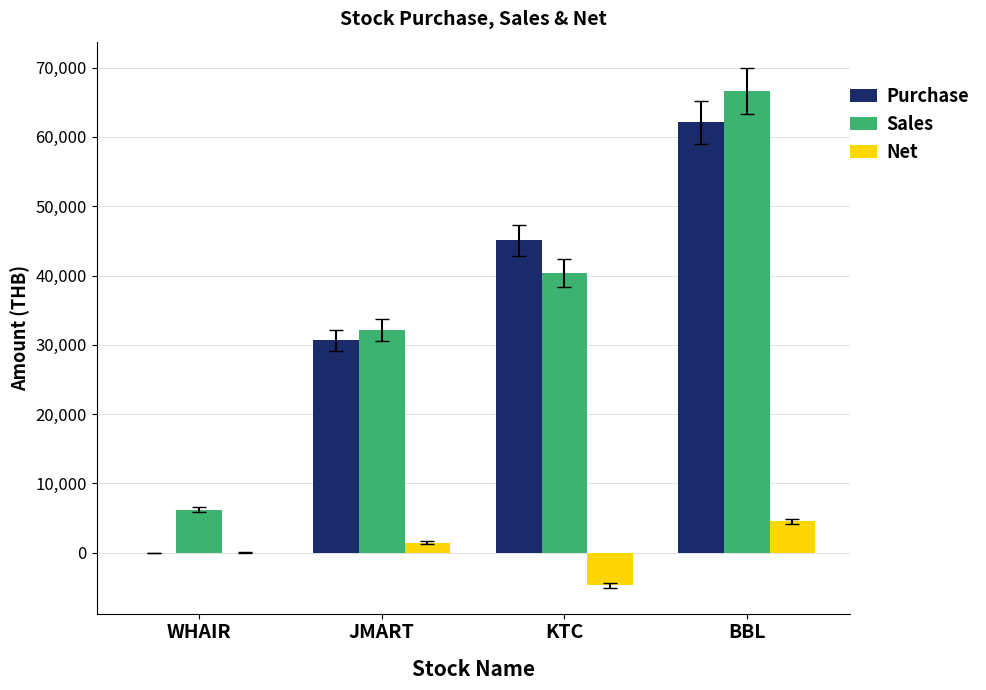

How many values in the Sales series exceed 40410?

2